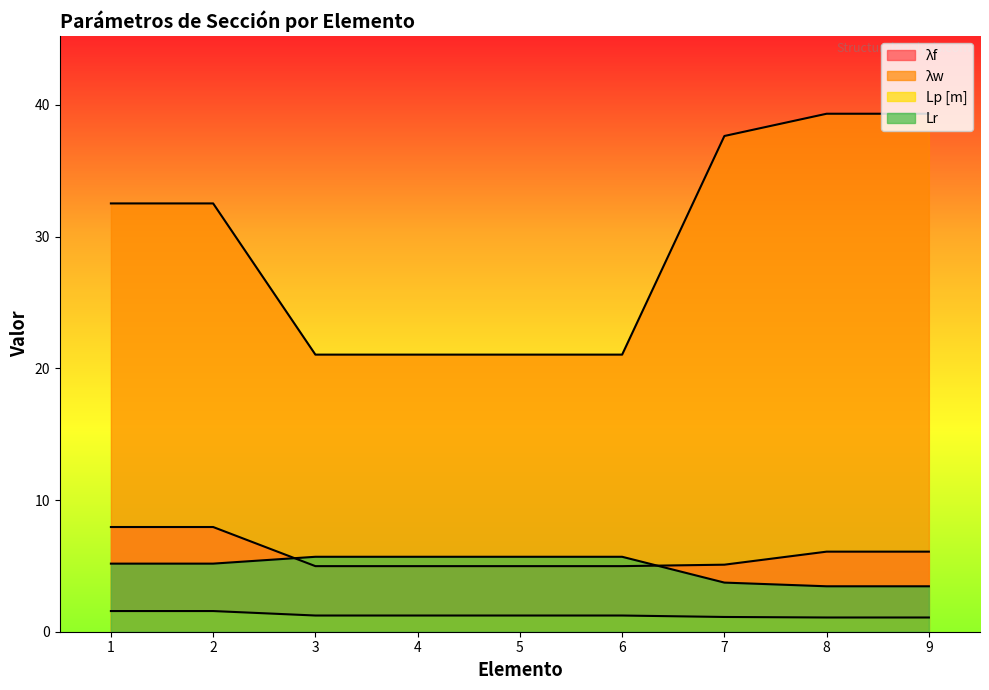

How many lines are shown in the chart?

4